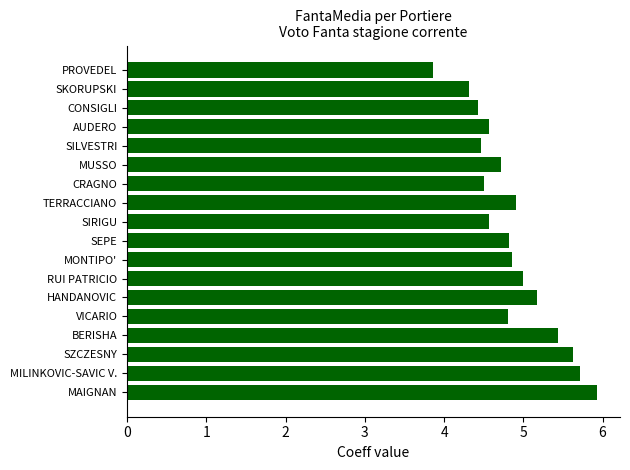

What is the sum of all values?

87.7